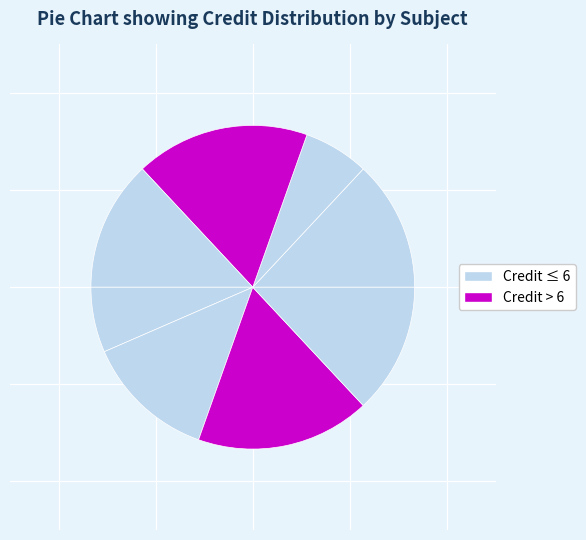

How many slices are in this pie chart?

8